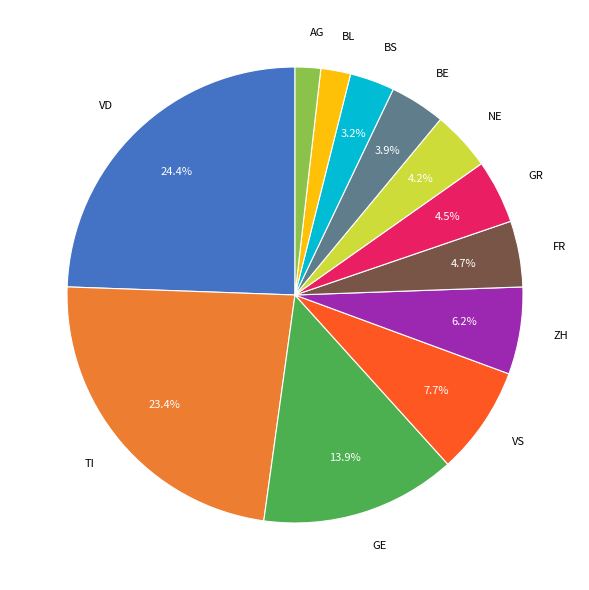

Is there a majority slice in this chart?

No